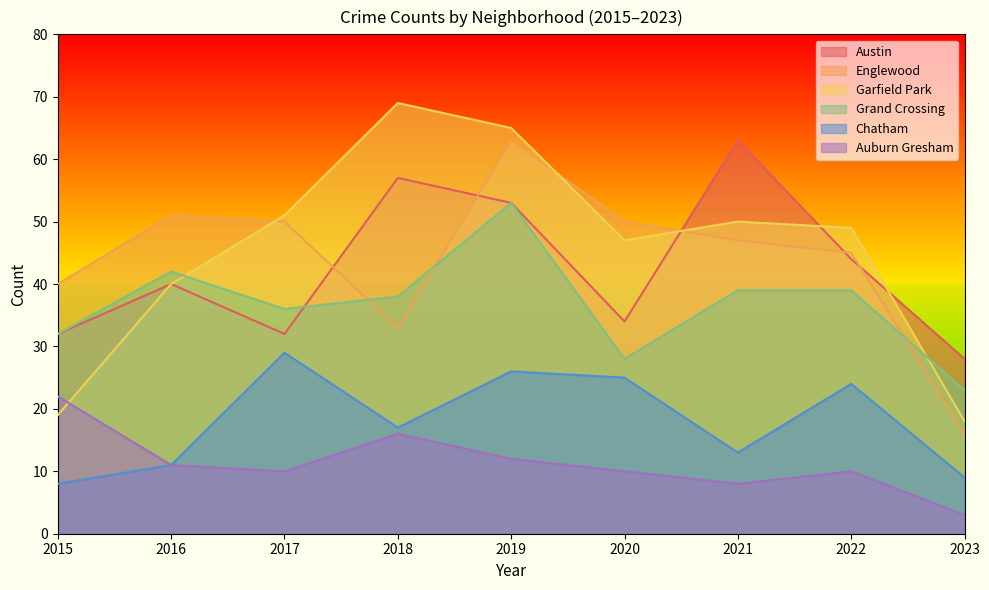

What is the average value of the Auburn Gresham series?

11